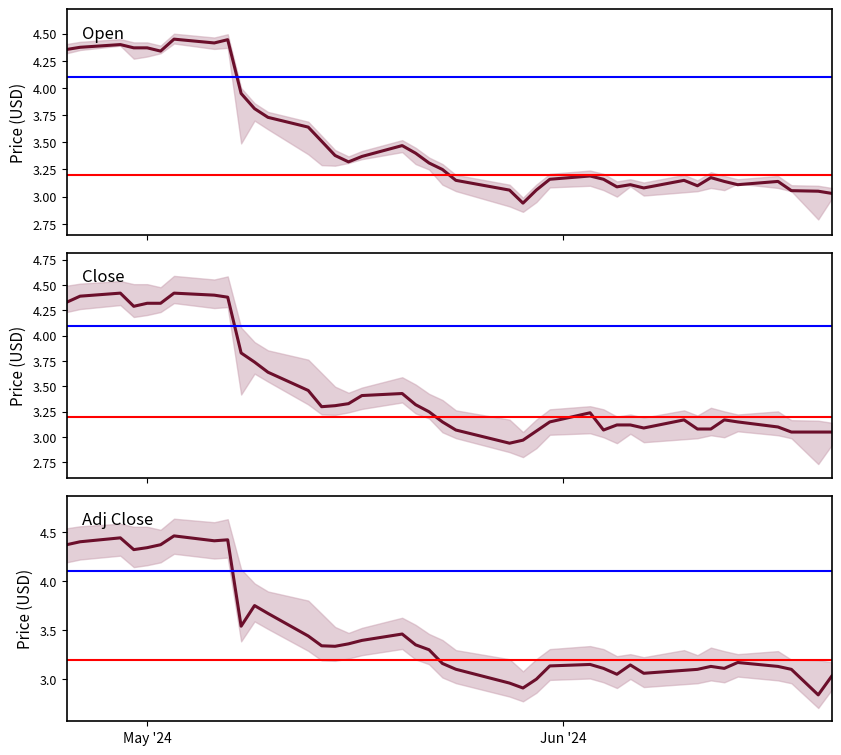

What is the value of the Adj Close point at the 38th from the left?

3.1